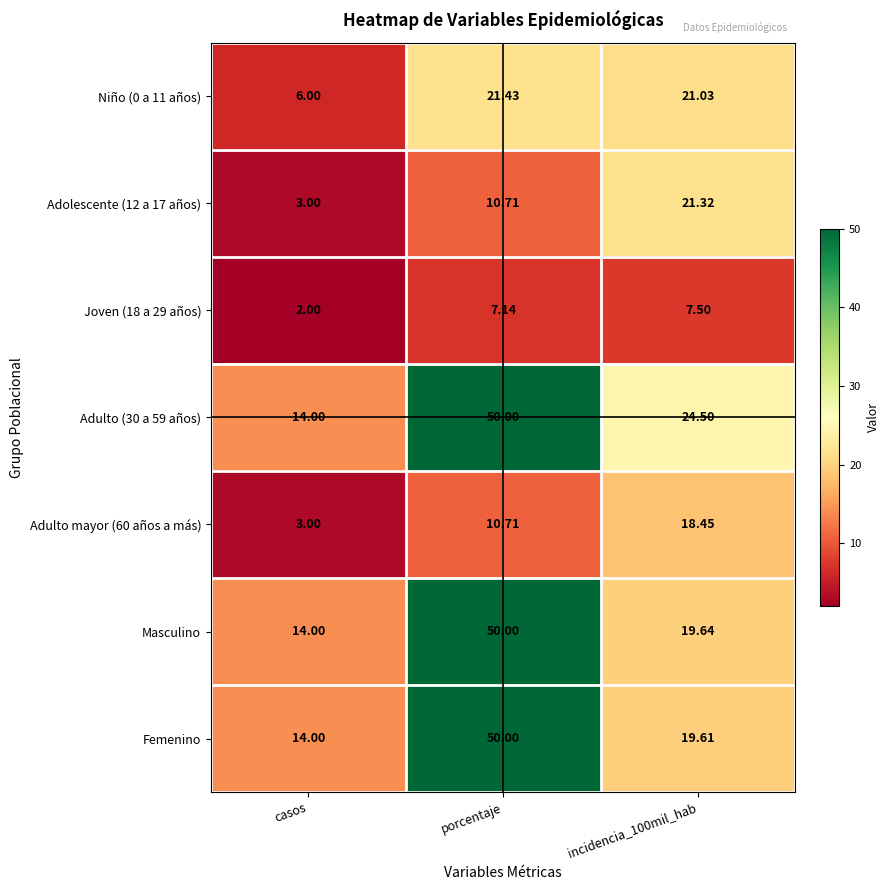

Which series changed the most between casos and incidencia_100mil_hab?

Adolescente (12 a 17 años)